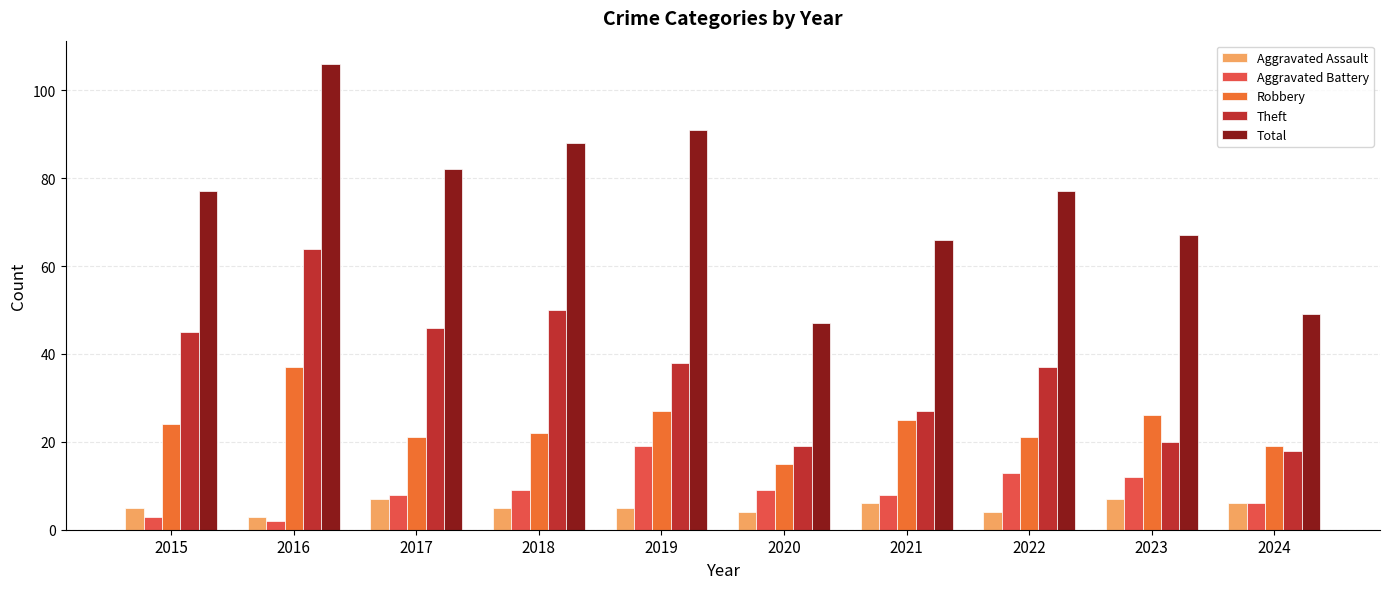

What is the smallest value displayed?

2